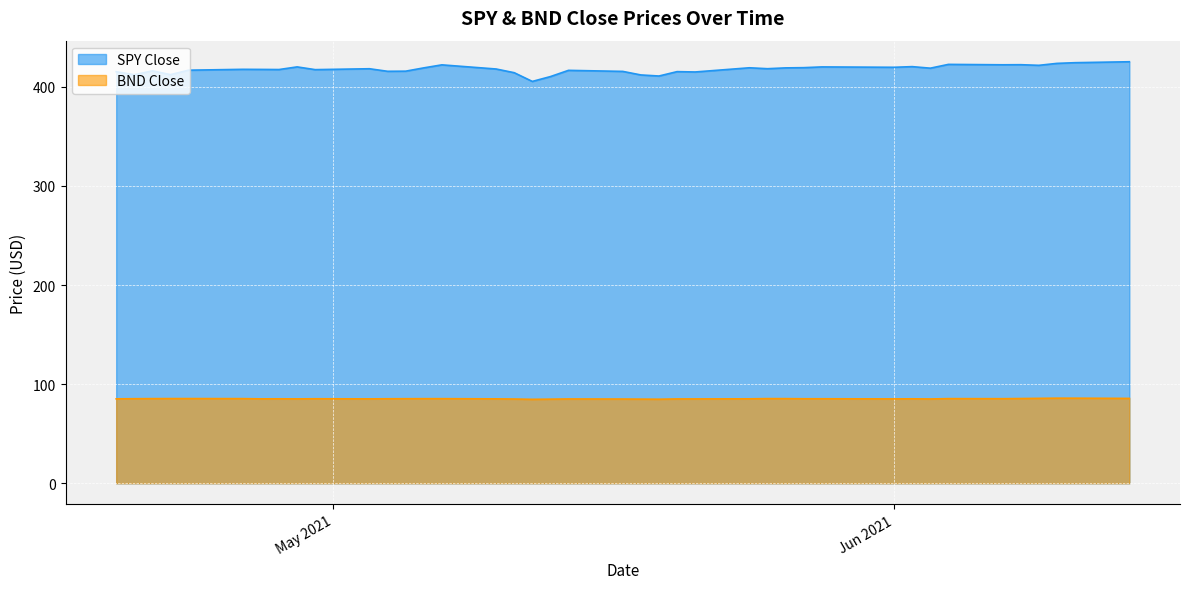

Reading left to right, list all the values displayed in this chart.

SPY Close: 415.2	412.2	416.1	412.3	416.7	417.6	417.5	417.4	420.1	417.3	418.2	415.6	415.8	419.1	422.1	417.9	414.2	405.4	410.3	416.6	415.5	411.9	410.9	415.3	414.9	419.2	418.2	419.1	419.3	420.0	419.7	420.3	418.8	422.6	422.2	422.3	421.6	423.6	424.3	425.3
BND Close: 85.2	85.3	85.4	85.4	85.4	85.4	85.2	85.2	85.1	85.3	85.2	85.3	85.3	85.3	85.4	85.2	85.0	84.7	84.9	85.1	85.0	84.9	84.8	85.1	85.1	85.2	85.4	85.4	85.3	85.3	85.1	85.2	85.1	85.4	85.3	85.5	85.7	85.8	85.8	85.6